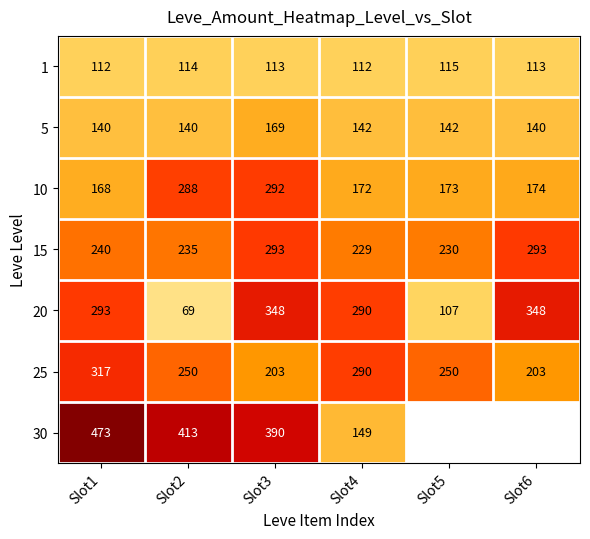

Is the value of 1 at Slot3 greater than the value of 15 at Slot4?

No